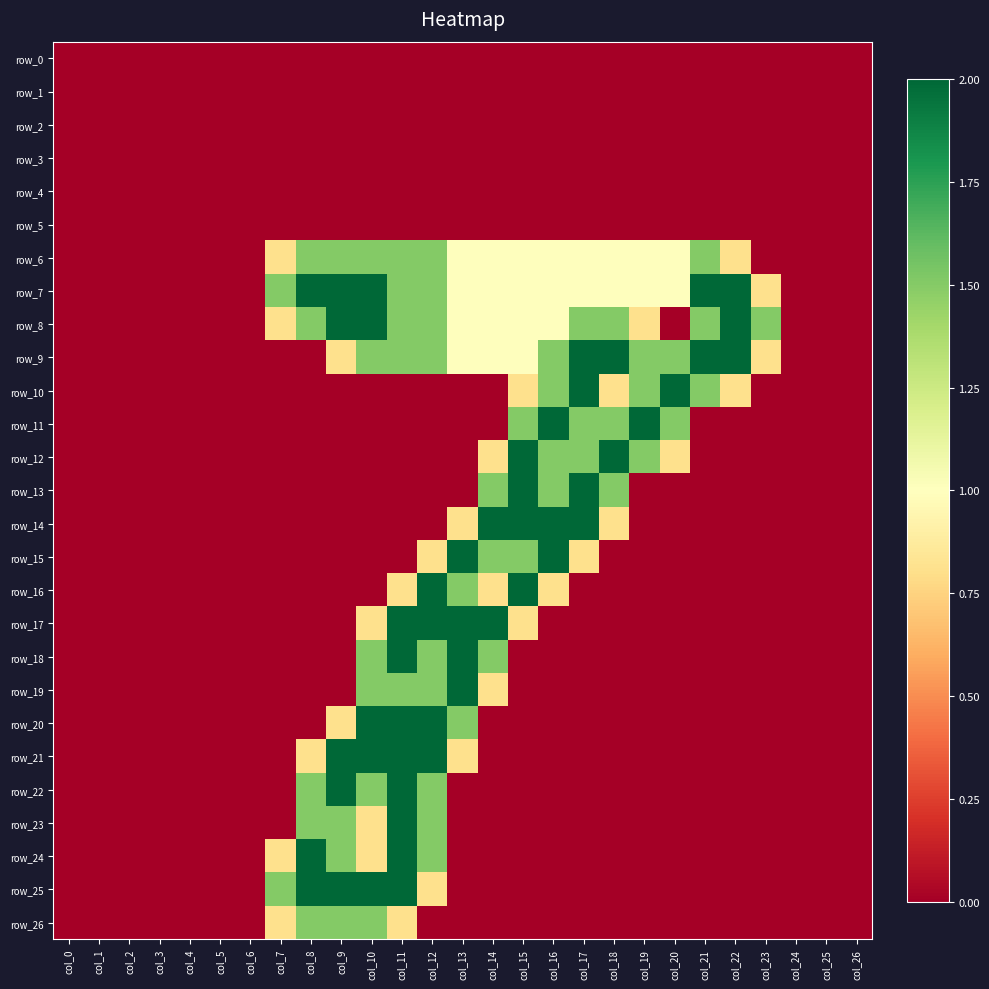

Reading right to left, transcribe all the data shown in this chart.

row_0: 0.0	0.0	0.0	0.0	0.0	0.0	0.0	0.0	0.0	0.0	0.0	0.0	0.0	0.0	0.0	0.0	0.0	0.0	0.0	0.0	0.0	0.0	0.0	0.0	0.0	0.0	0.0
row_1: 0.0	0.0	0.0	0.0	0.0	0.0	0.0	0.0	0.0	0.0	0.0	0.0	0.0	0.0	0.0	0.0	0.0	0.0	0.0	0.0	0.0	0.0	0.0	0.0	0.0	0.0	0.0
row_2: 0.0	0.0	0.0	0.0	0.0	0.0	0.0	0.0	0.0	0.0	0.0	0.0	0.0	0.0	0.0	0.0	0.0	0.0	0.0	0.0	0.0	0.0	0.0	0.0	0.0	0.0	0.0
row_3: 0.0	0.0	0.0	0.0	0.0	0.0	0.0	0.0	0.0	0.0	0.0	0.0	0.0	0.0	0.0	0.0	0.0	0.0	0.0	0.0	0.0	0.0	0.0	0.0	0.0	0.0	0.0
row_4: 0.0	0.0	0.0	0.0	0.0	0.0	0.0	0.0	0.0	0.0	0.0	0.0	0.0	0.0	0.0	0.0	0.0	0.0	0.0	0.0	0.0	0.0	0.0	0.0	0.0	0.0	0.0
row_5: 0.0	0.0	0.0	0.0	0.0	0.0	0.0	0.0	0.0	0.0	0.0	0.0	0.0	0.0	0.0	0.0	0.0	0.0	0.0	0.0	0.0	0.0	0.0	0.0	0.0	0.0	0.0
row_6: 0.0	0.0	0.0	0.0	0.8	1.5	1.0	1.0	1.0	1.0	1.0	1.0	1.0	1.0	1.5	1.5	1.5	1.5	1.5	0.8	0.0	0.0	0.0	0.0	0.0	0.0	0.0
row_7: 0.0	0.0	0.0	0.8	2.0	2.0	1.0	1.0	1.0	1.0	1.0	1.0	1.0	1.0	1.5	1.5	2.0	2.0	2.0	1.5	0.0	0.0	0.0	0.0	0.0	0.0	0.0
row_8: 0.0	0.0	0.0	1.5	2.0	1.5	0.0	0.8	1.5	1.5	1.0	1.0	1.0	1.0	1.5	1.5	2.0	2.0	1.5	0.8	0.0	0.0	0.0	0.0	0.0	0.0	0.0
row_9: 0.0	0.0	0.0	0.8	2.0	2.0	1.5	1.5	2.0	2.0	1.5	1.0	1.0	1.0	1.5	1.5	1.5	0.8	0.0	0.0	0.0	0.0	0.0	0.0	0.0	0.0	0.0
row_10: 0.0	0.0	0.0	0.0	0.8	1.5	2.0	1.5	0.8	2.0	1.5	0.8	0.0	0.0	0.0	0.0	0.0	0.0	0.0	0.0	0.0	0.0	0.0	0.0	0.0	0.0	0.0
row_11: 0.0	0.0	0.0	0.0	0.0	0.0	1.5	2.0	1.5	1.5	2.0	1.5	0.0	0.0	0.0	0.0	0.0	0.0	0.0	0.0	0.0	0.0	0.0	0.0	0.0	0.0	0.0
row_12: 0.0	0.0	0.0	0.0	0.0	0.0	0.8	1.5	2.0	1.5	1.5	2.0	0.8	0.0	0.0	0.0	0.0	0.0	0.0	0.0	0.0	0.0	0.0	0.0	0.0	0.0	0.0
row_13: 0.0	0.0	0.0	0.0	0.0	0.0	0.0	0.0	1.5	2.0	1.5	2.0	1.5	0.0	0.0	0.0	0.0	0.0	0.0	0.0	0.0	0.0	0.0	0.0	0.0	0.0	0.0
row_14: 0.0	0.0	0.0	0.0	0.0	0.0	0.0	0.0	0.8	2.0	2.0	2.0	2.0	0.8	0.0	0.0	0.0	0.0	0.0	0.0	0.0	0.0	0.0	0.0	0.0	0.0	0.0
row_15: 0.0	0.0	0.0	0.0	0.0	0.0	0.0	0.0	0.0	0.8	2.0	1.5	1.5	2.0	0.8	0.0	0.0	0.0	0.0	0.0	0.0	0.0	0.0	0.0	0.0	0.0	0.0
row_16: 0.0	0.0	0.0	0.0	0.0	0.0	0.0	0.0	0.0	0.0	0.8	2.0	0.8	1.5	2.0	0.8	0.0	0.0	0.0	0.0	0.0	0.0	0.0	0.0	0.0	0.0	0.0
row_17: 0.0	0.0	0.0	0.0	0.0	0.0	0.0	0.0	0.0	0.0	0.0	0.8	2.0	2.0	2.0	2.0	0.8	0.0	0.0	0.0	0.0	0.0	0.0	0.0	0.0	0.0	0.0
row_18: 0.0	0.0	0.0	0.0	0.0	0.0	0.0	0.0	0.0	0.0	0.0	0.0	1.5	2.0	1.5	2.0	1.5	0.0	0.0	0.0	0.0	0.0	0.0	0.0	0.0	0.0	0.0
row_19: 0.0	0.0	0.0	0.0	0.0	0.0	0.0	0.0	0.0	0.0	0.0	0.0	0.8	2.0	1.5	1.5	1.5	0.0	0.0	0.0	0.0	0.0	0.0	0.0	0.0	0.0	0.0
row_20: 0.0	0.0	0.0	0.0	0.0	0.0	0.0	0.0	0.0	0.0	0.0	0.0	0.0	1.5	2.0	2.0	2.0	0.8	0.0	0.0	0.0	0.0	0.0	0.0	0.0	0.0	0.0
row_21: 0.0	0.0	0.0	0.0	0.0	0.0	0.0	0.0	0.0	0.0	0.0	0.0	0.0	0.8	2.0	2.0	2.0	2.0	0.8	0.0	0.0	0.0	0.0	0.0	0.0	0.0	0.0
row_22: 0.0	0.0	0.0	0.0	0.0	0.0	0.0	0.0	0.0	0.0	0.0	0.0	0.0	0.0	1.5	2.0	1.5	2.0	1.5	0.0	0.0	0.0	0.0	0.0	0.0	0.0	0.0
row_23: 0.0	0.0	0.0	0.0	0.0	0.0	0.0	0.0	0.0	0.0	0.0	0.0	0.0	0.0	1.5	2.0	0.8	1.5	1.5	0.0	0.0	0.0	0.0	0.0	0.0	0.0	0.0
row_24: 0.0	0.0	0.0	0.0	0.0	0.0	0.0	0.0	0.0	0.0	0.0	0.0	0.0	0.0	1.5	2.0	0.8	1.5	2.0	0.8	0.0	0.0	0.0	0.0	0.0	0.0	0.0
row_25: 0.0	0.0	0.0	0.0	0.0	0.0	0.0	0.0	0.0	0.0	0.0	0.0	0.0	0.0	0.8	2.0	2.0	2.0	2.0	1.5	0.0	0.0	0.0	0.0	0.0	0.0	0.0
row_26: 0.0	0.0	0.0	0.0	0.0	0.0	0.0	0.0	0.0	0.0	0.0	0.0	0.0	0.0	0.0	0.8	1.5	1.5	1.5	0.8	0.0	0.0	0.0	0.0	0.0	0.0	0.0